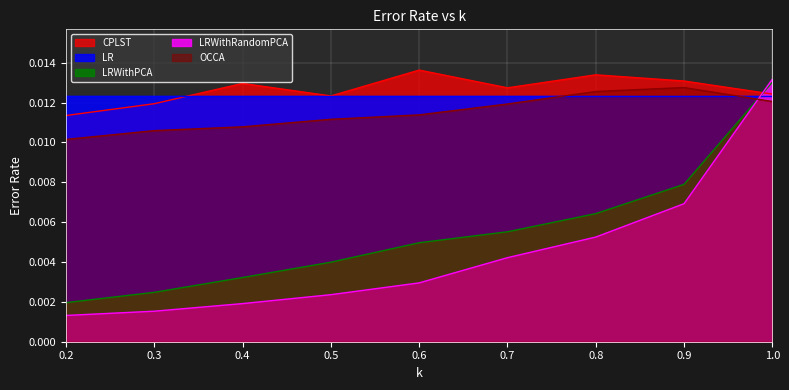

Between 0.3 and 0.8, which series saw the biggest shift?

LRWithPCA